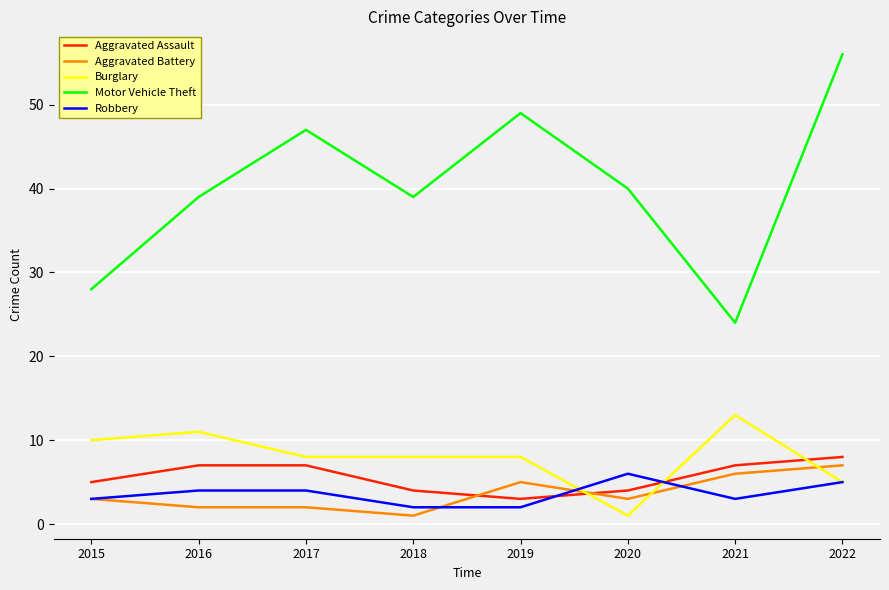

Reading left to right, transcribe all the data shown in this chart.

Aggravated Assault: 2015=5	2016=7	2017=7	2018=4	2019=3	2020=4	2021=7	2022=8
Aggravated Battery: 2015=3	2016=2	2017=2	2018=1	2019=5	2020=3	2021=6	2022=7
Burglary: 2015=10	2016=11	2017=8	2018=8	2019=8	2020=1	2021=13	2022=5
Motor Vehicle Theft: 2015=28	2016=39	2017=47	2018=39	2019=49	2020=40	2021=24	2022=56
Robbery: 2015=3	2016=4	2017=4	2018=2	2019=2	2020=6	2021=3	2022=5